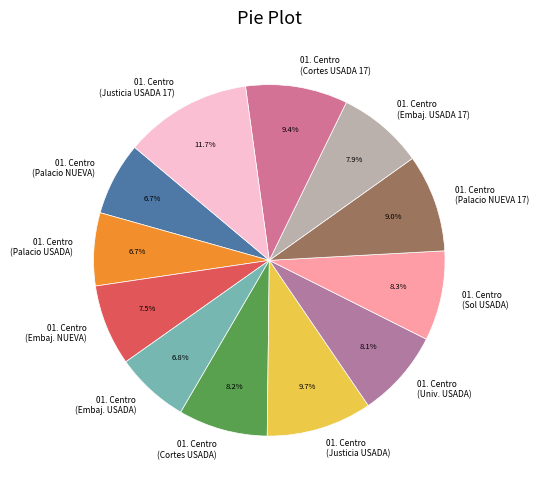

What percentage is NOT represented by 01. Centro (Cortes USADA)?

91.8%